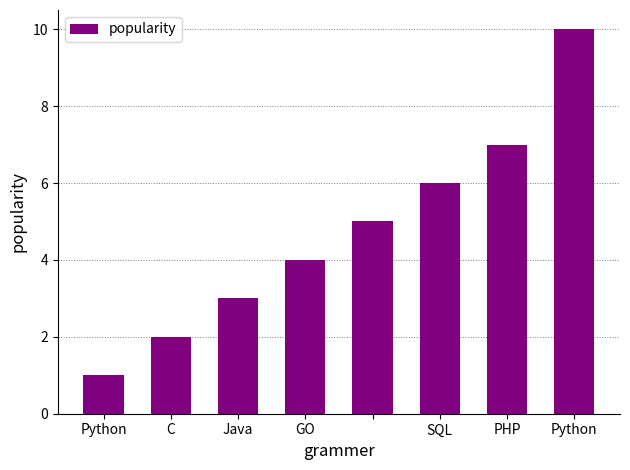

Count the values in the range 3 to 7.

5